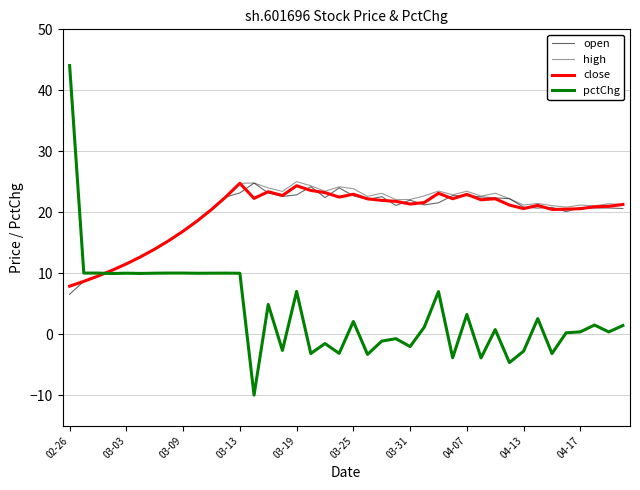

What is the sum of all pctChg values?

150.9